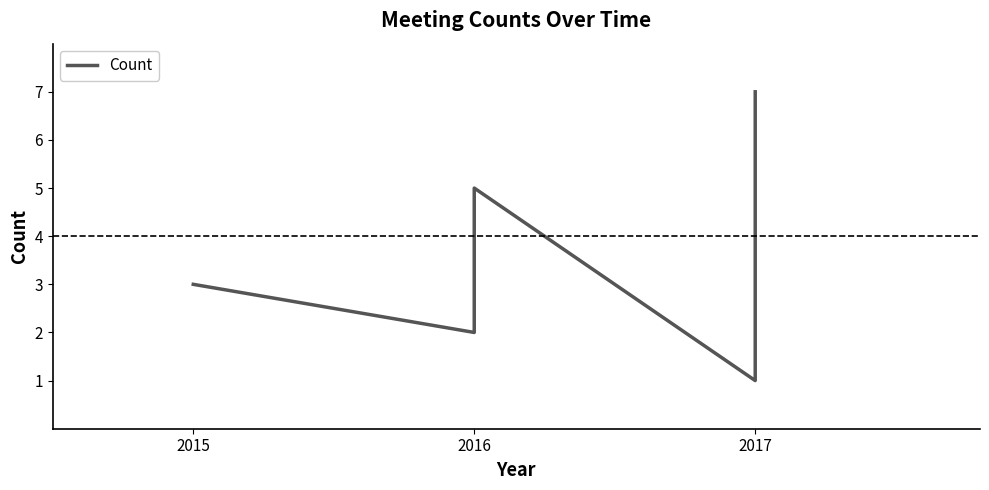

How many lines are shown in the chart?

1